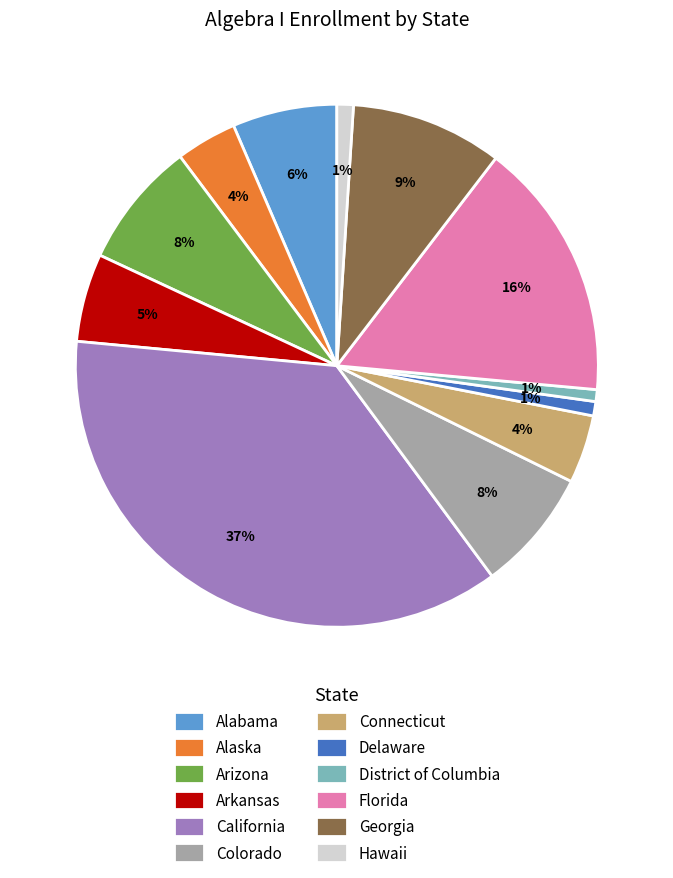

Does Connecticut account for over 50% of the chart?

No